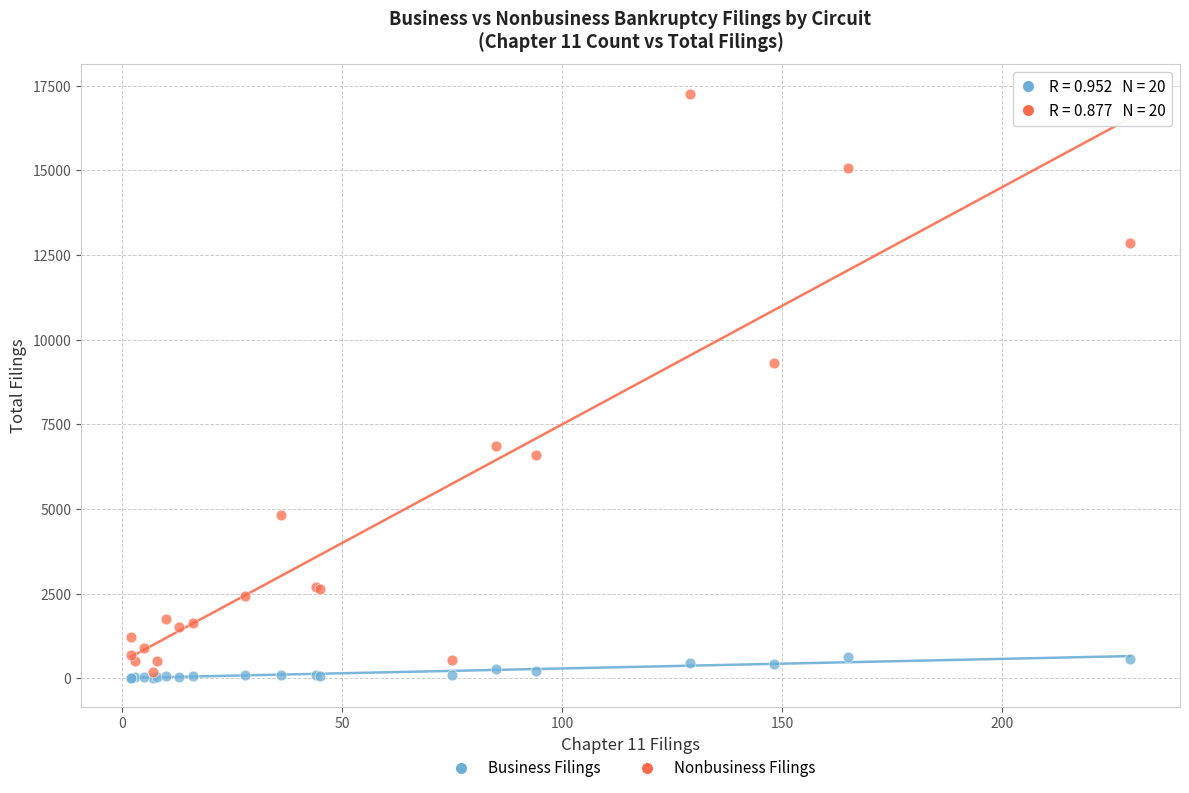

Which series contains the lowest Y value?

Business Filings